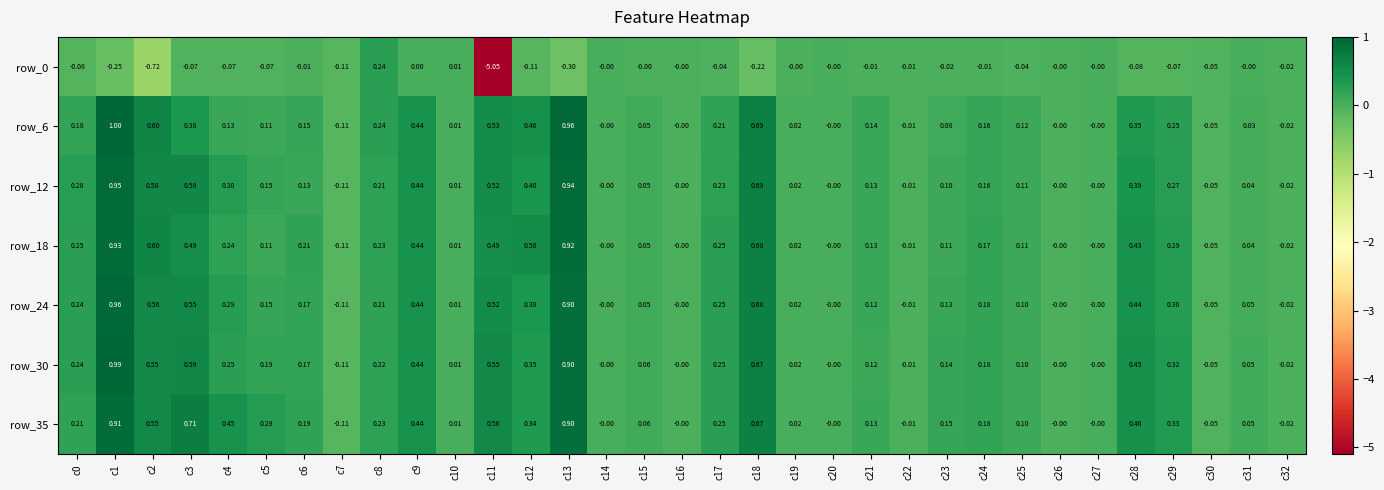

What is the total value across all series at c18?

3.9